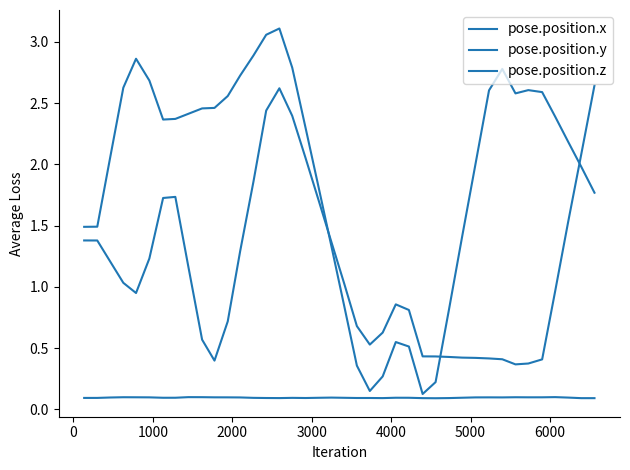

Which series has the widest spread of values?

pose.position.x